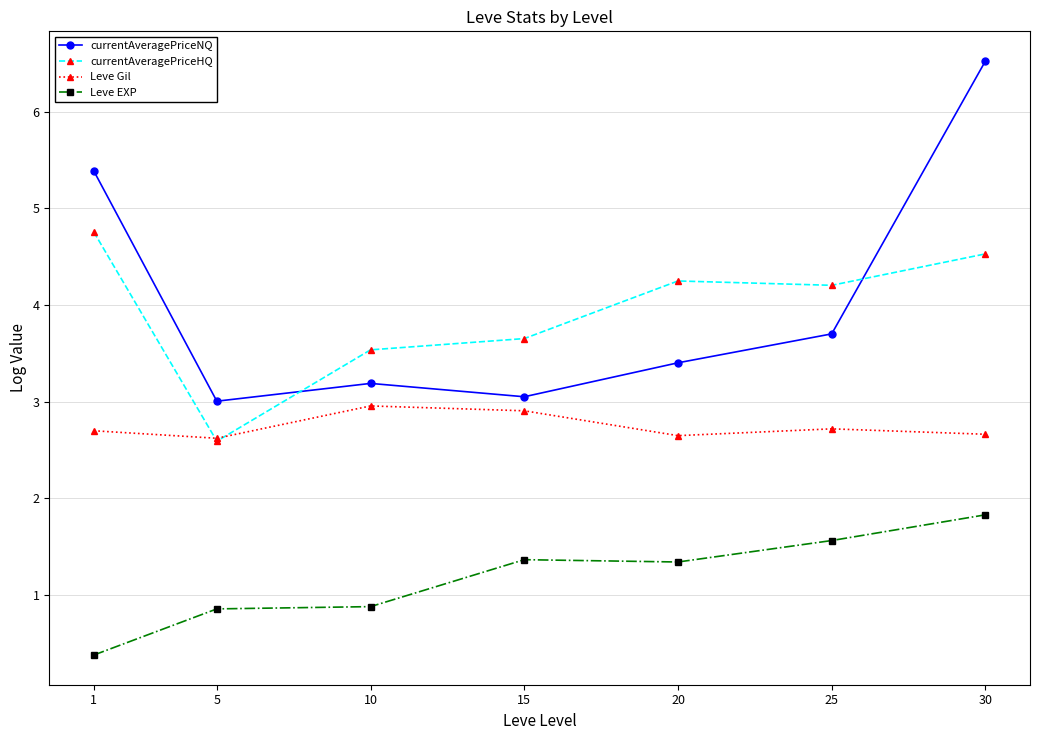

Count the number of data series in this chart.

4